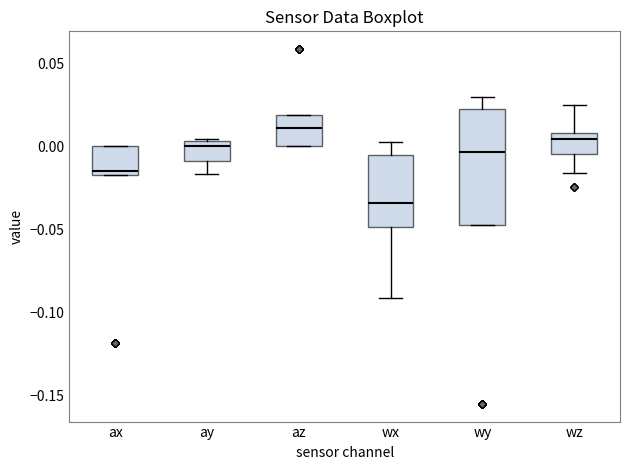

Reading left to right, read every box against the y-axis: the position of its median line, the range the box covers, and the ends of its whiskers. The values are not printed on the chart, so give them approximately, as read against the axis.

ax: median -0.015 (just above the box's lower edge), box -0.015 to 0.000, whiskers -0.015 to 0.000
ay: median 0.000, box -0.010 to 0.005, whiskers -0.015 to 0.005
az: median 0.010, box 0.000 to 0.020, whiskers 0.000 to 0.020
wx: median -0.035, box -0.050 to -0.005, whiskers -0.090 to 0.000
wy: median -0.005, box -0.045 to 0.020, whiskers -0.045 to 0.030
wz: median 0.005, box -0.005 to 0.010, whiskers -0.015 to 0.025